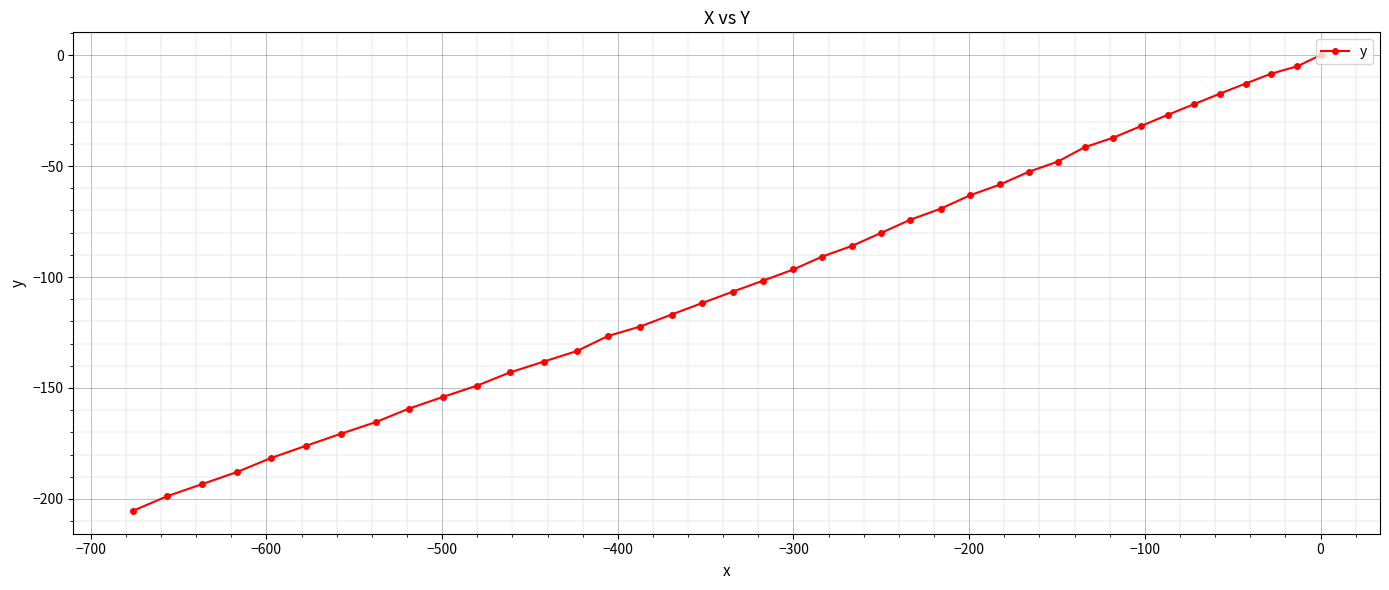

Count the number of values greater than -96.

19